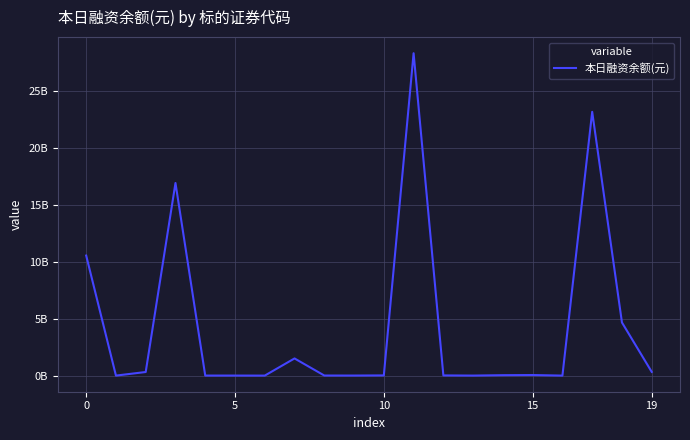

Does the chart have visible grid lines?

Yes